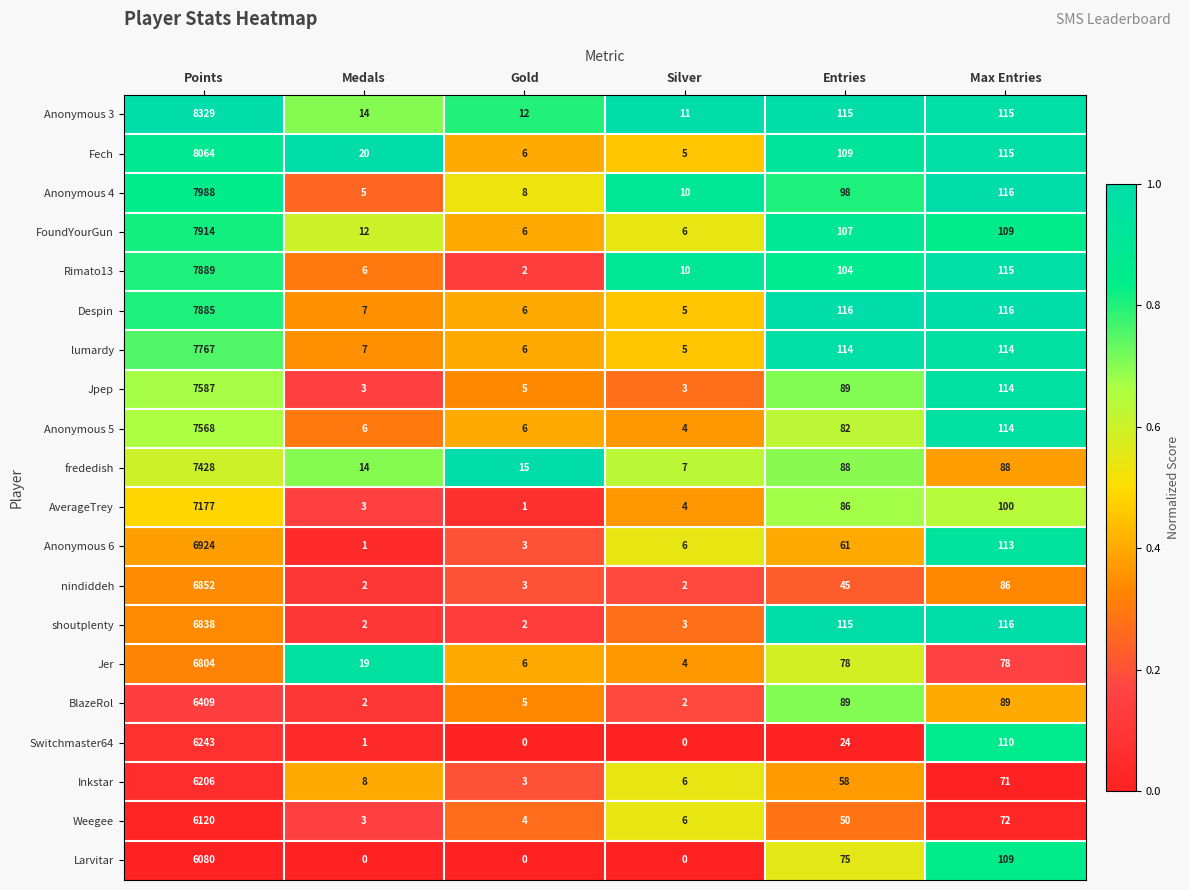

Read the shoutplenty value at Points.

6838